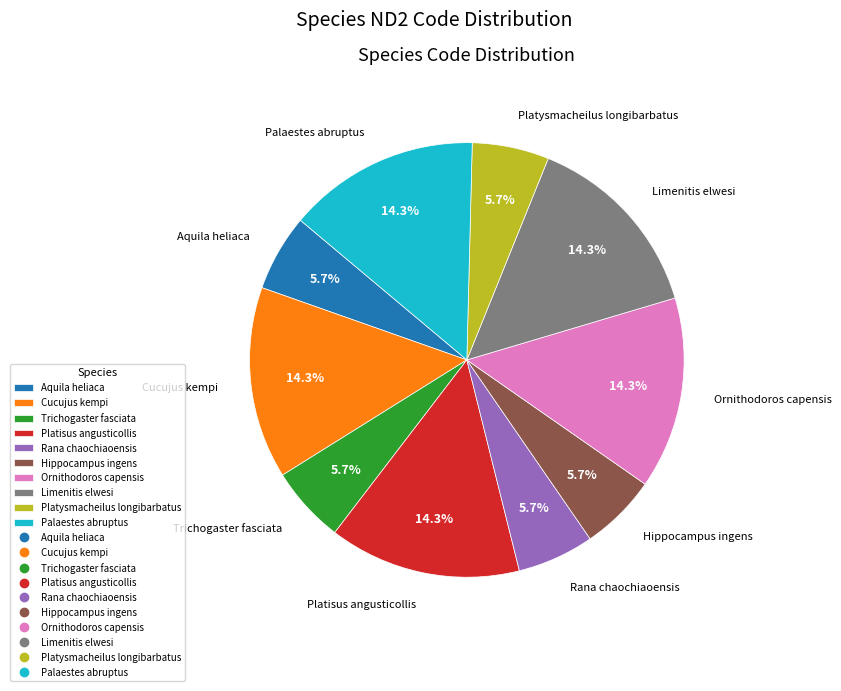

Does Ornithodoros capensis represent more than half of the total?

No